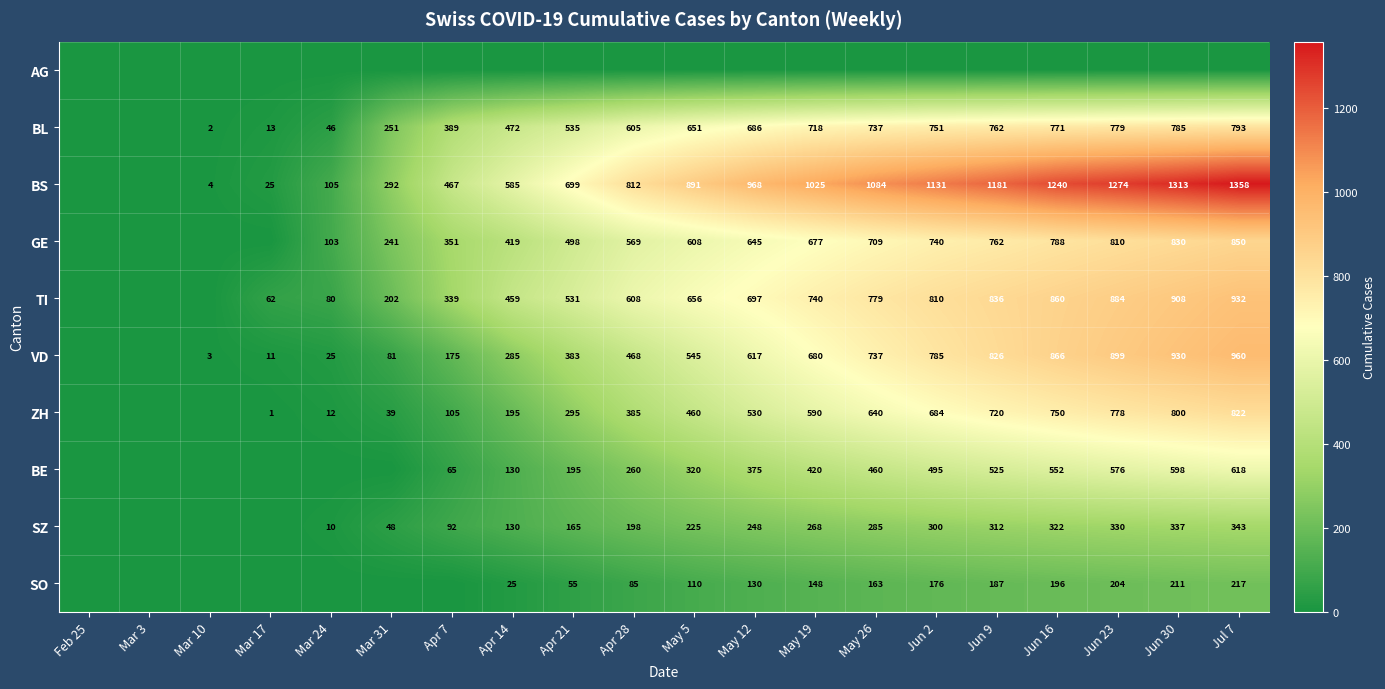

At how many categories does at least one series exceed 902?

9